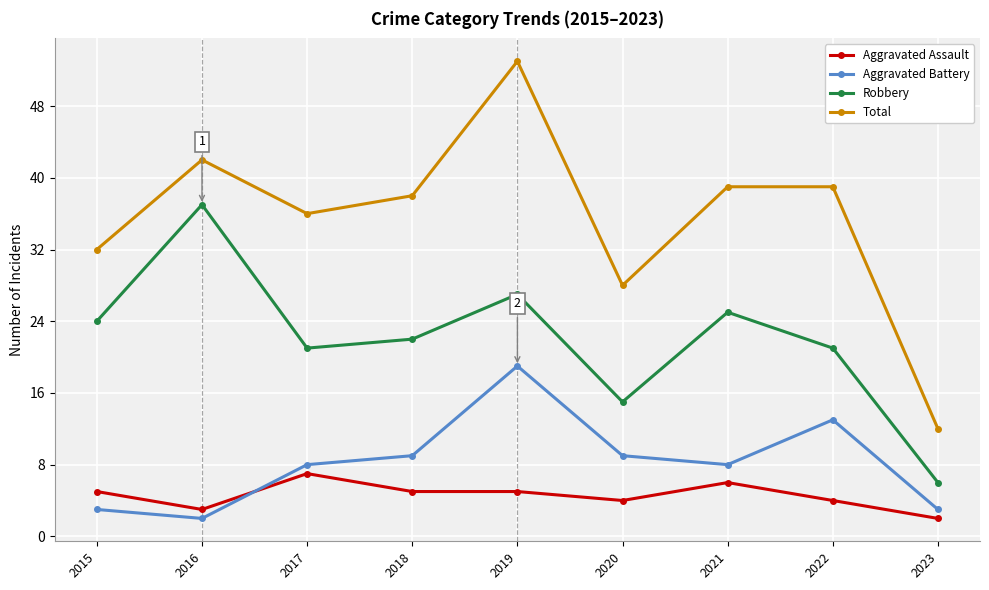

What is the total value across all series at 2023?

23